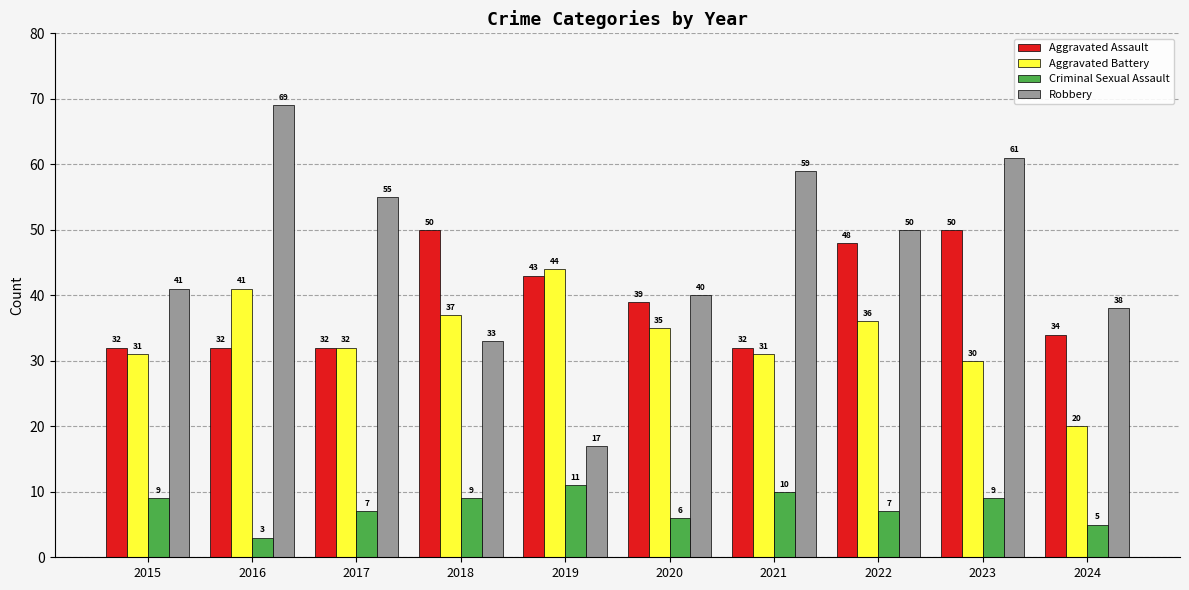

Which series has the largest total across all categories?

Robbery